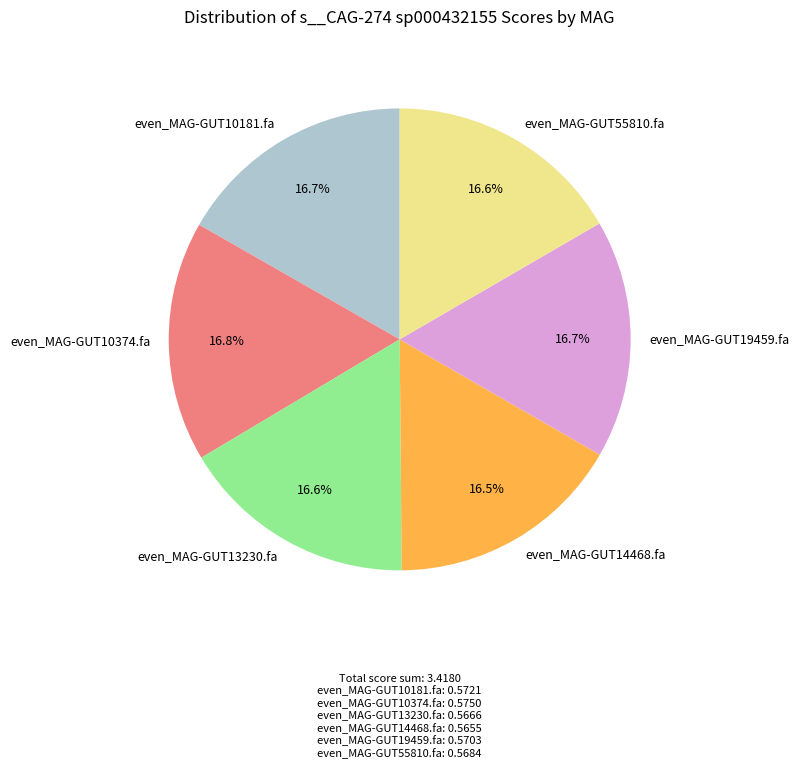

To the nearest percent, what is the combined percentage of even_MAG-GUT13230.fa and even_MAG-GUT10374.fa?

33%